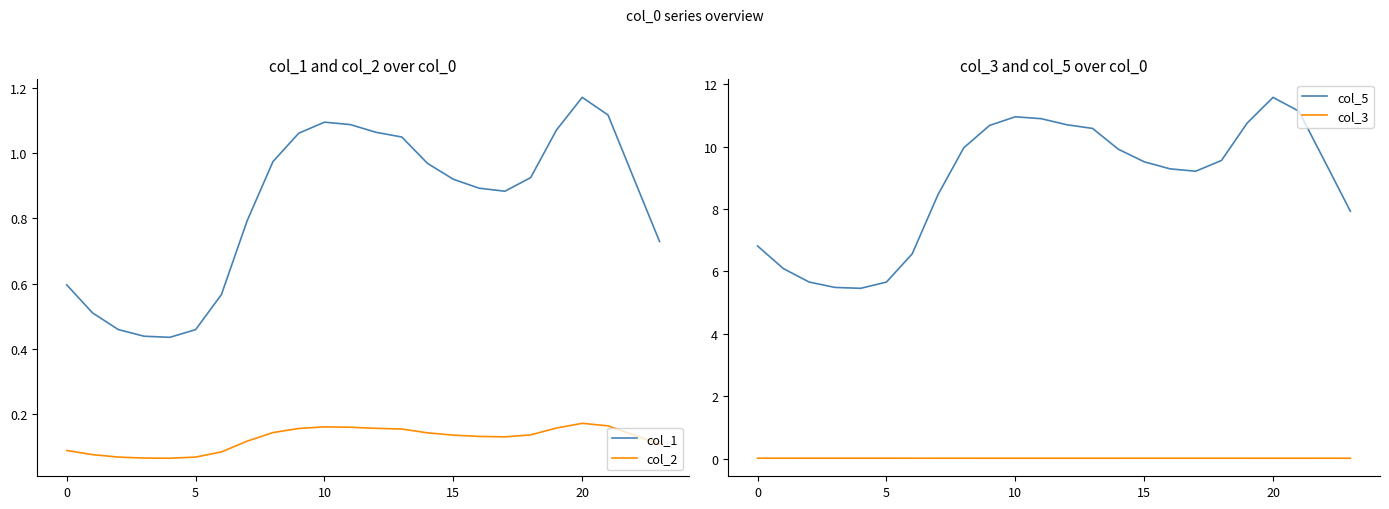

At which category does the chart reach its peak across all series?

20